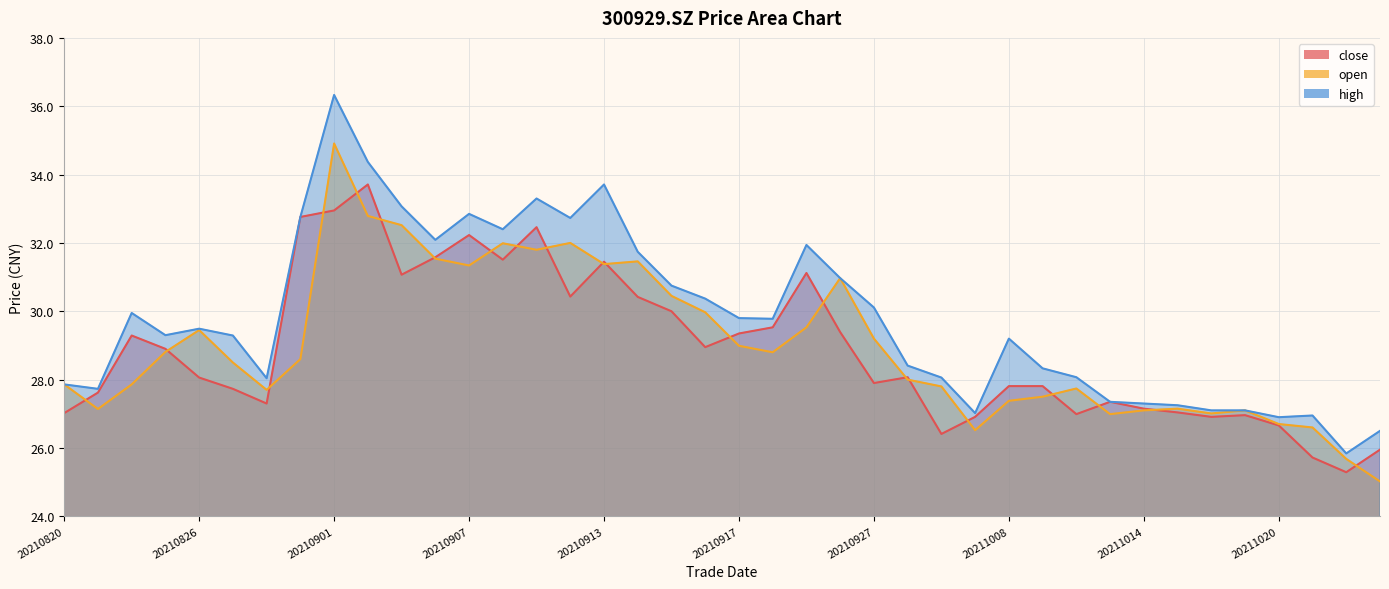

What is the average value of the close series?

28.9